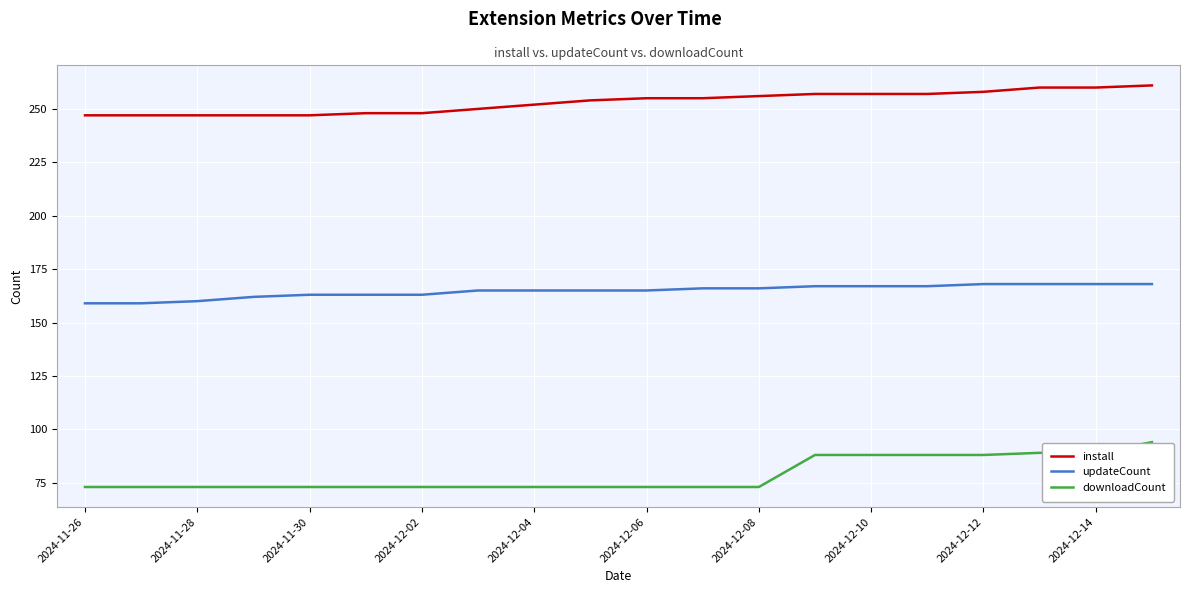

Which series has the largest range (max minus min)?

downloadCount